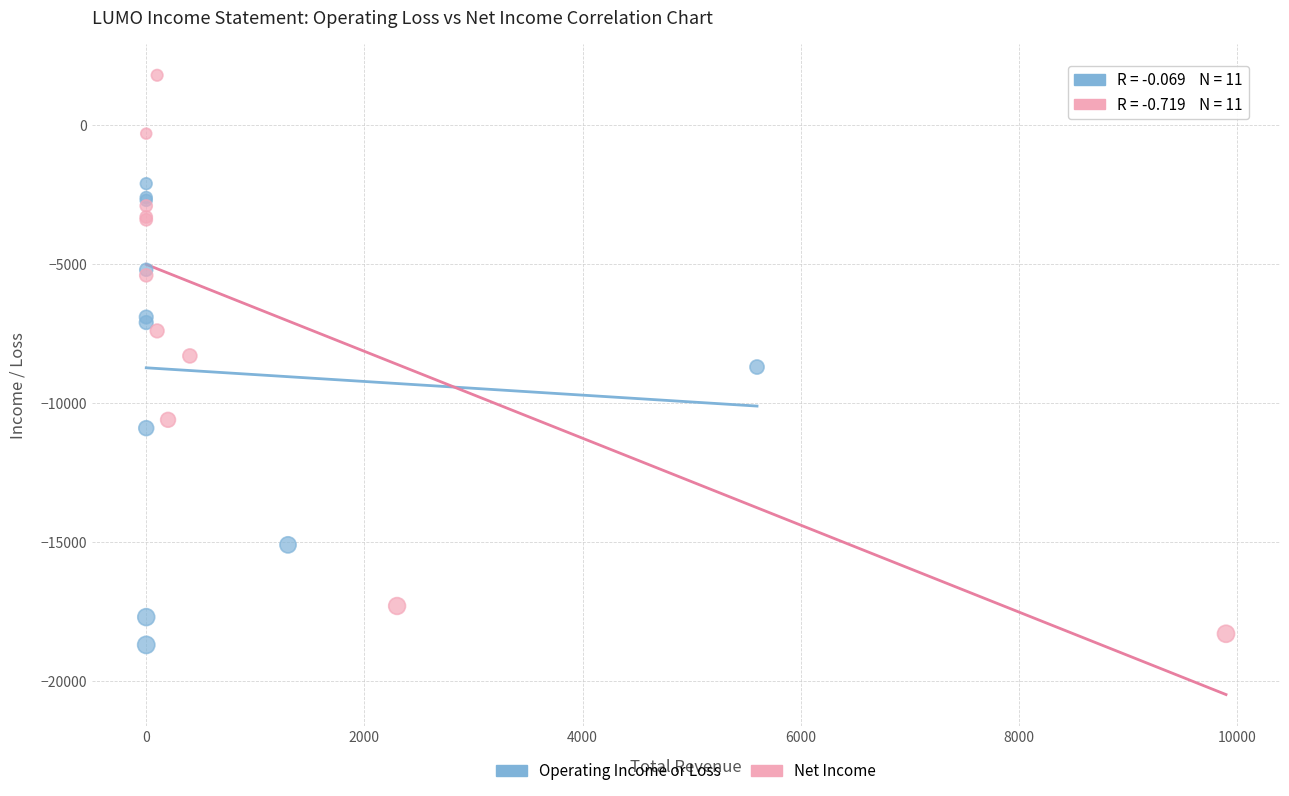

Which series contains the highest Y value?

Net Income